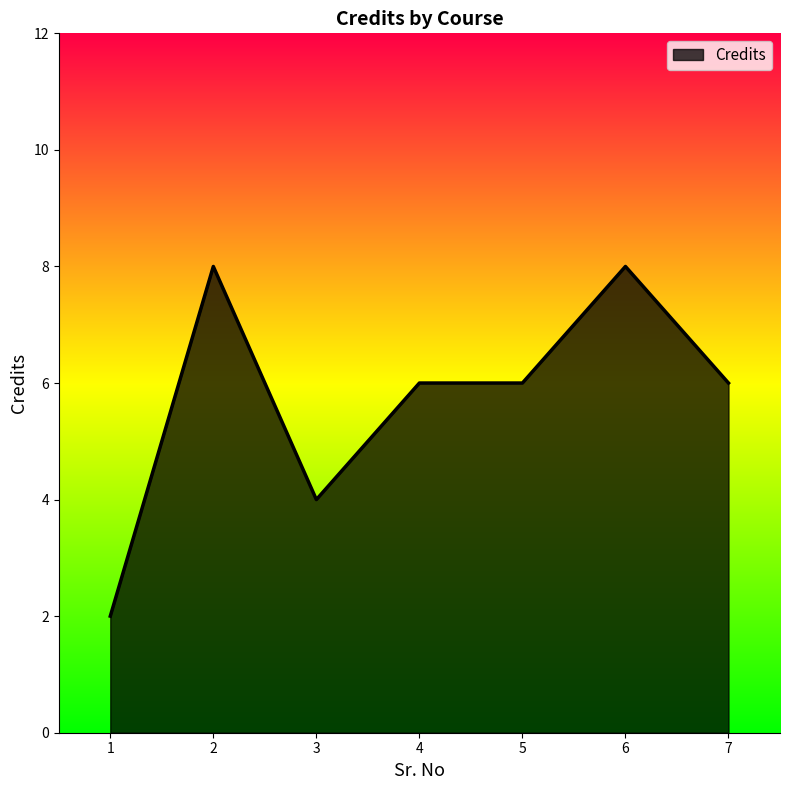

What is the greatest value displayed?

8